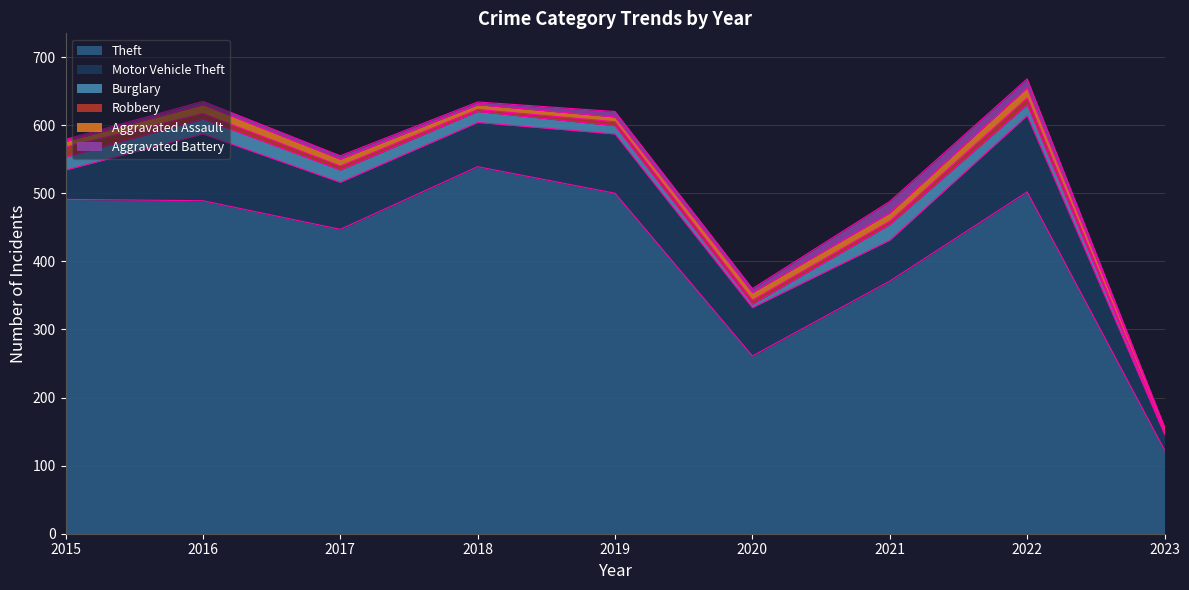

What is the difference between the maximum and minimum values in the Theft series?

416